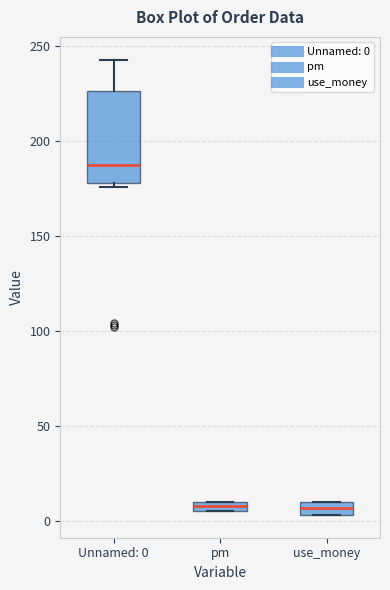

Where is the upper edge of the box for use_money on the y-axis? The values are not printed on the chart, so give them approximately, as read against the axis.

10